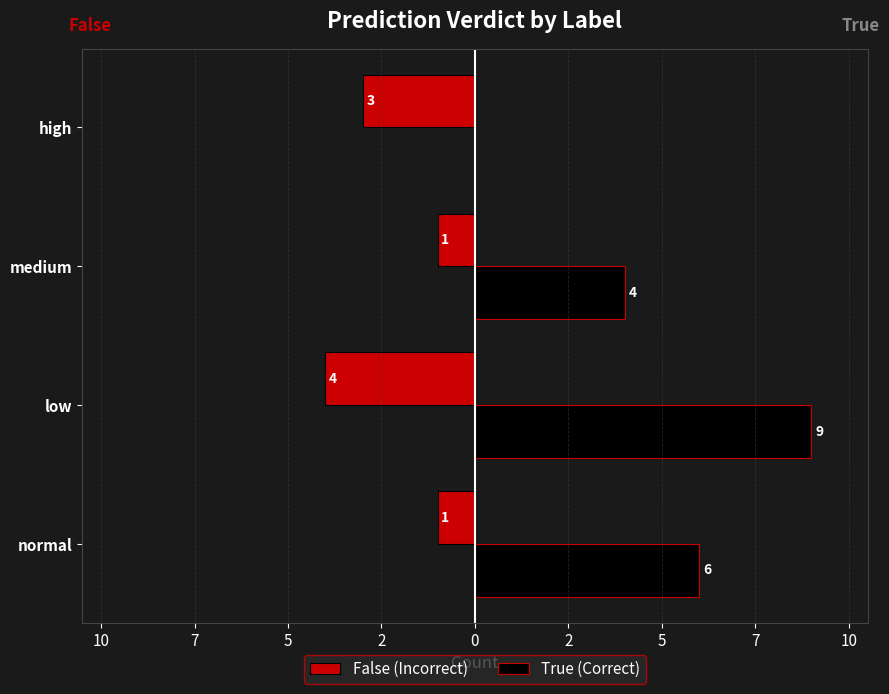

Which series has the largest total across all categories?

True (Correct)